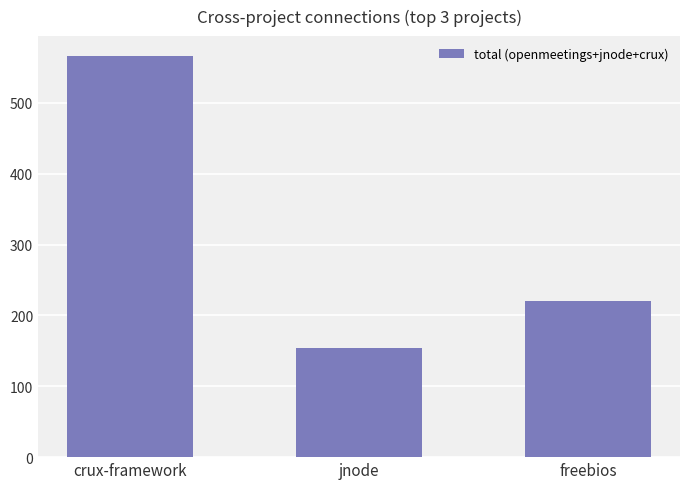

At which label is the value closest to 360?

freebios